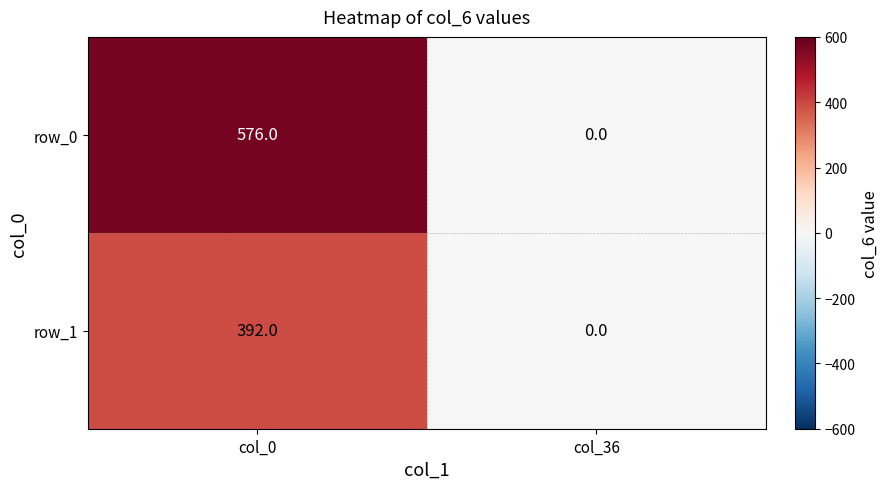

Which category has the lowest value in the row_1 series?

col_36